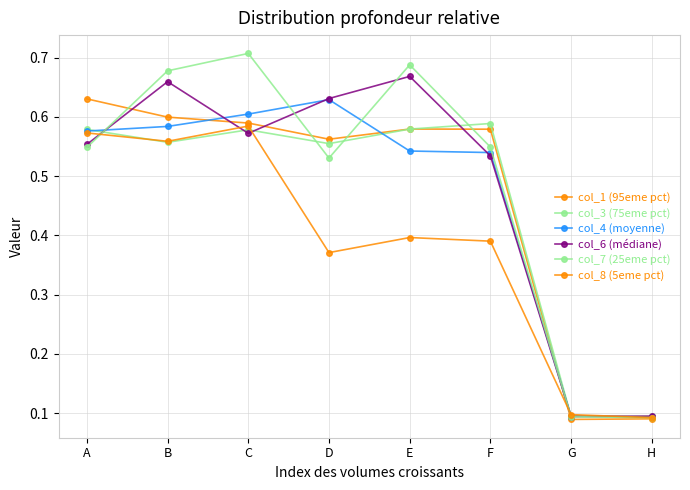

Is the value of col_3 (75eme pct) at C greater than the value of col_6 (médiane) at A?

Yes